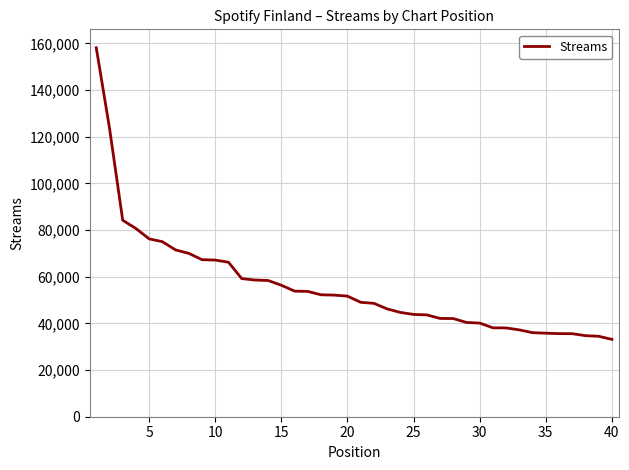

Does the chart display data point markers on the line(s)?

No